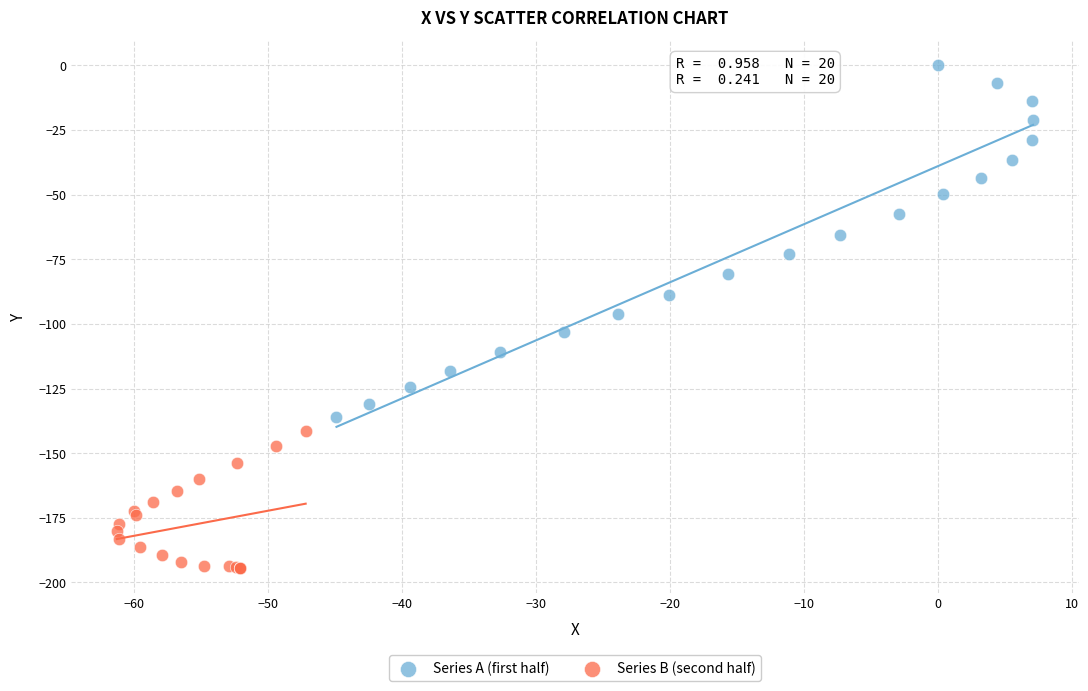

What are all the series names shown in the legend?

Series A (first half), Series B (second half)